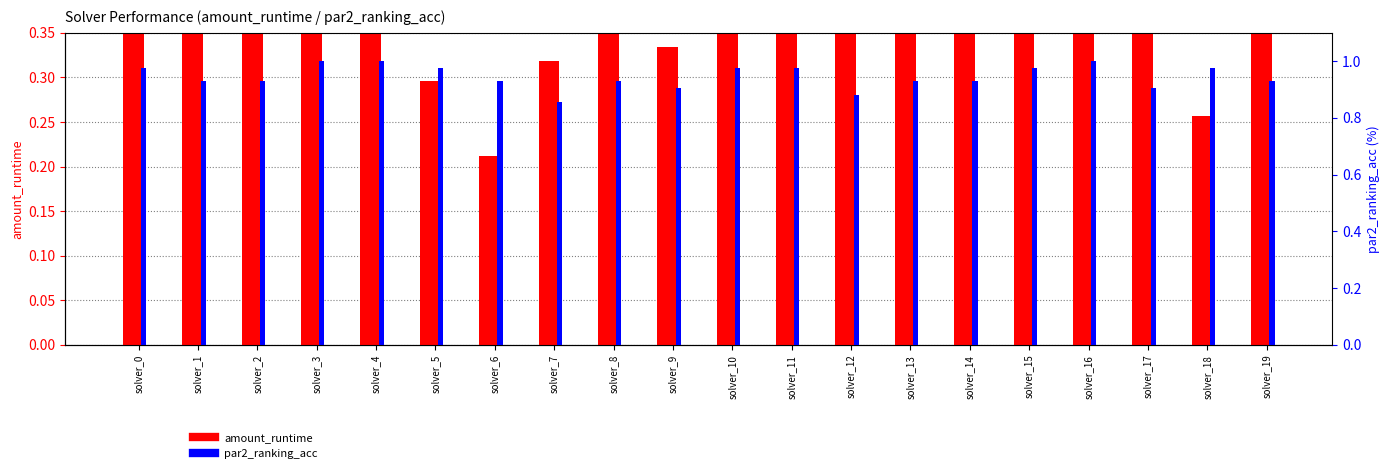

Which category has the highest value across all series?

solver_1